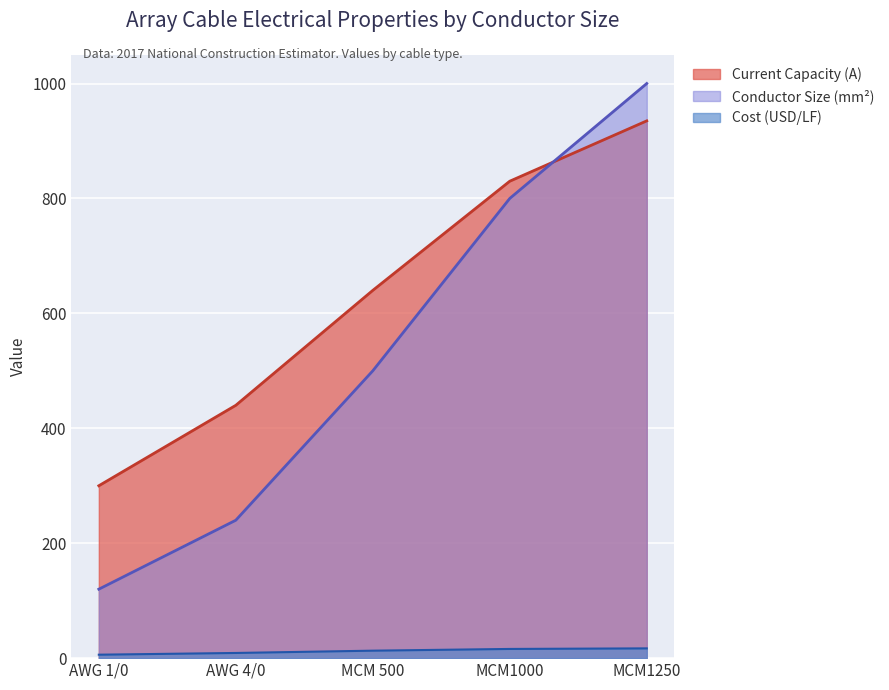

Is it true that Current Capacity (A) equals 640 at MCM 500?

True